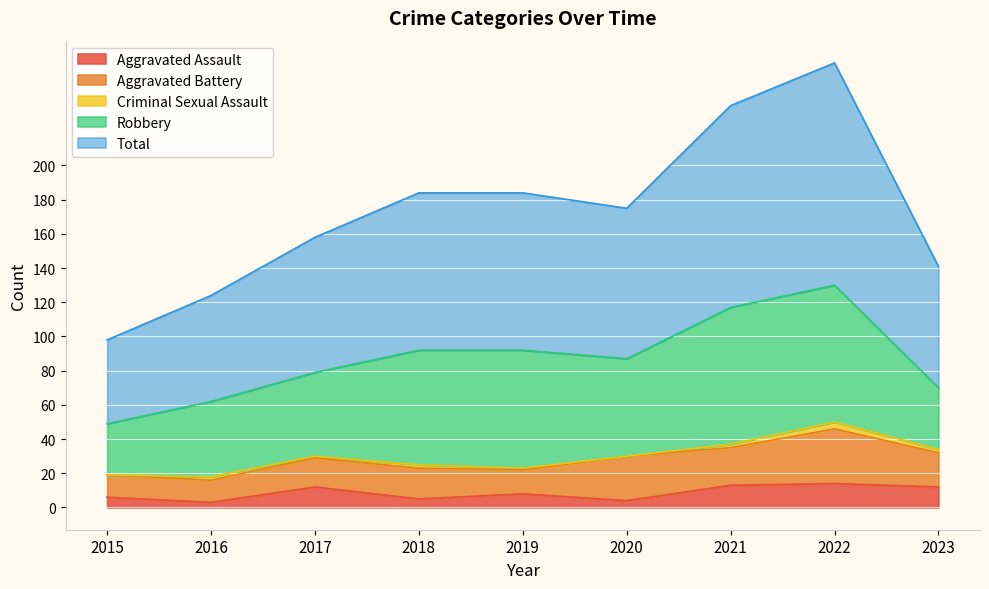

At which category does the chart reach its minimum across all series?

2015